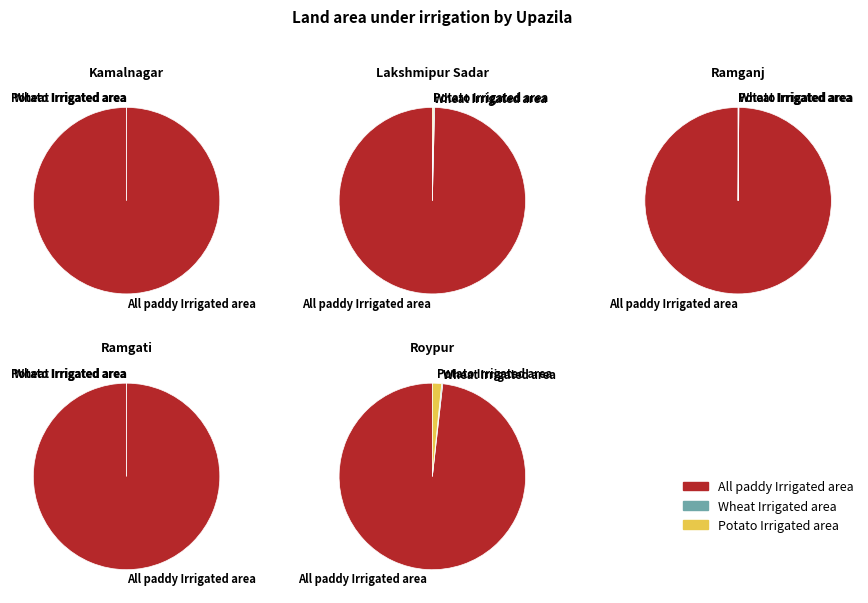

Is the sum of Ramgati and Ramganj greater than half?

No